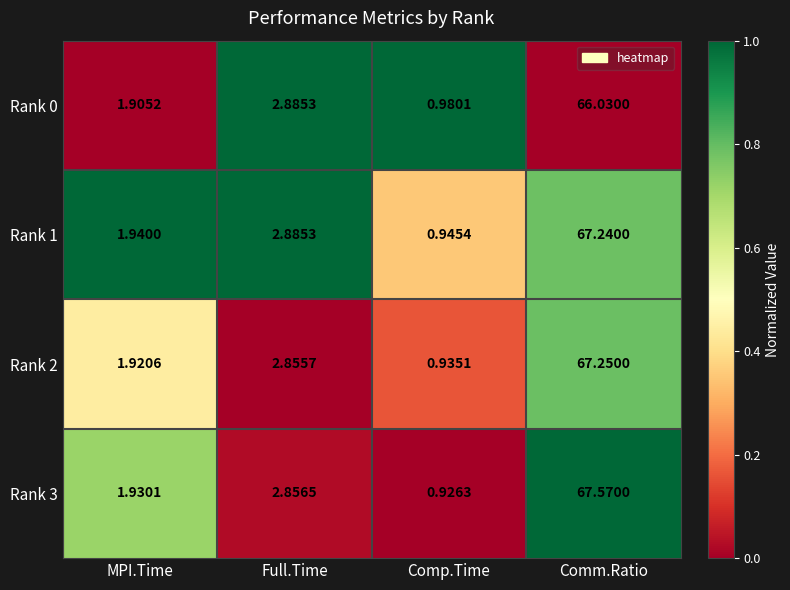

At which category is the sum across all series the highest?

Comm.Ratio